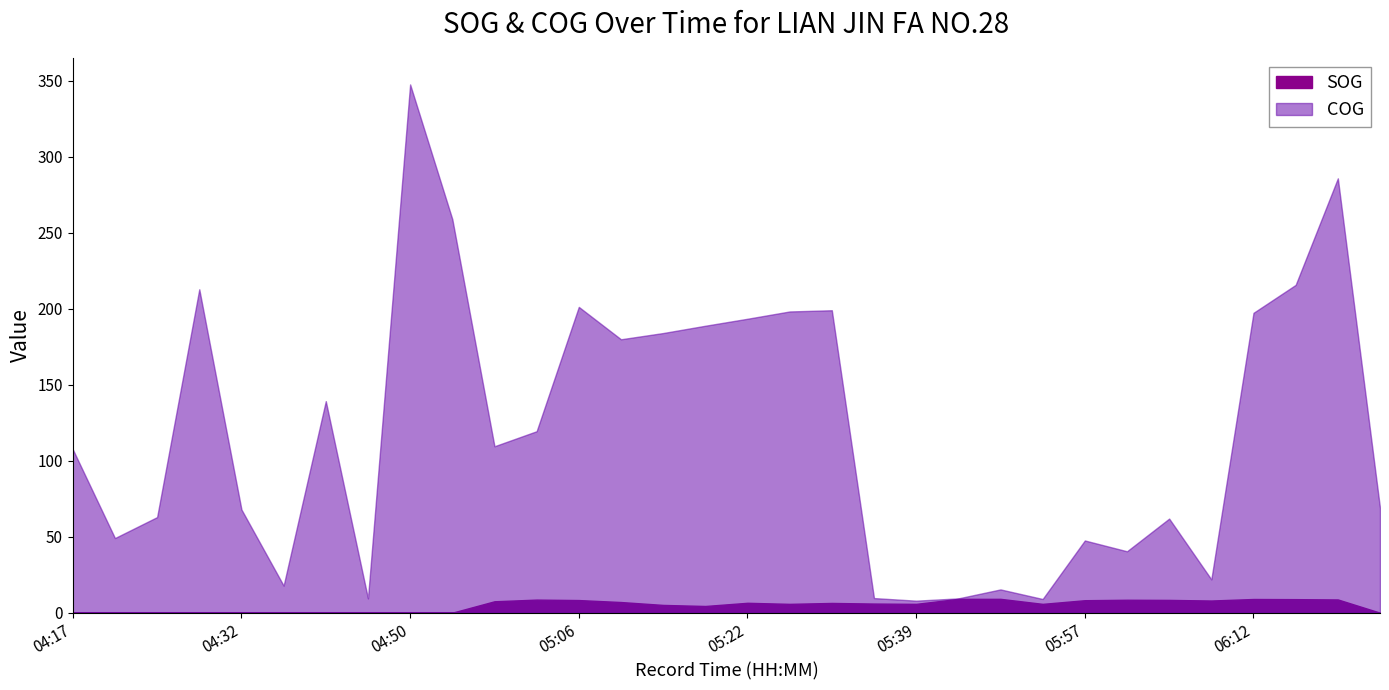

True or false: SOG and COG cross at least once.

False